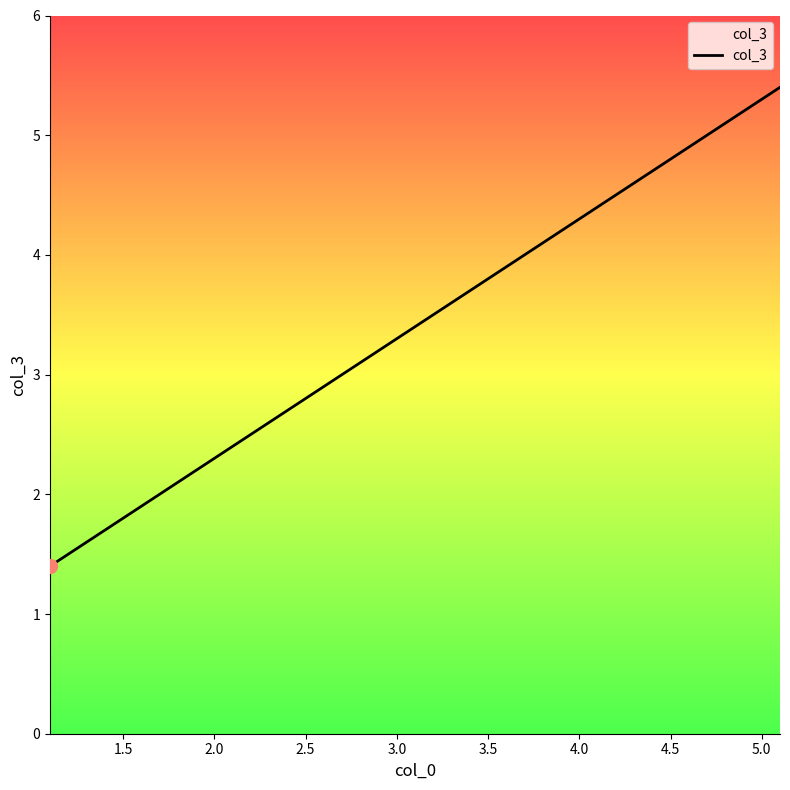

What is the average value?

3.4